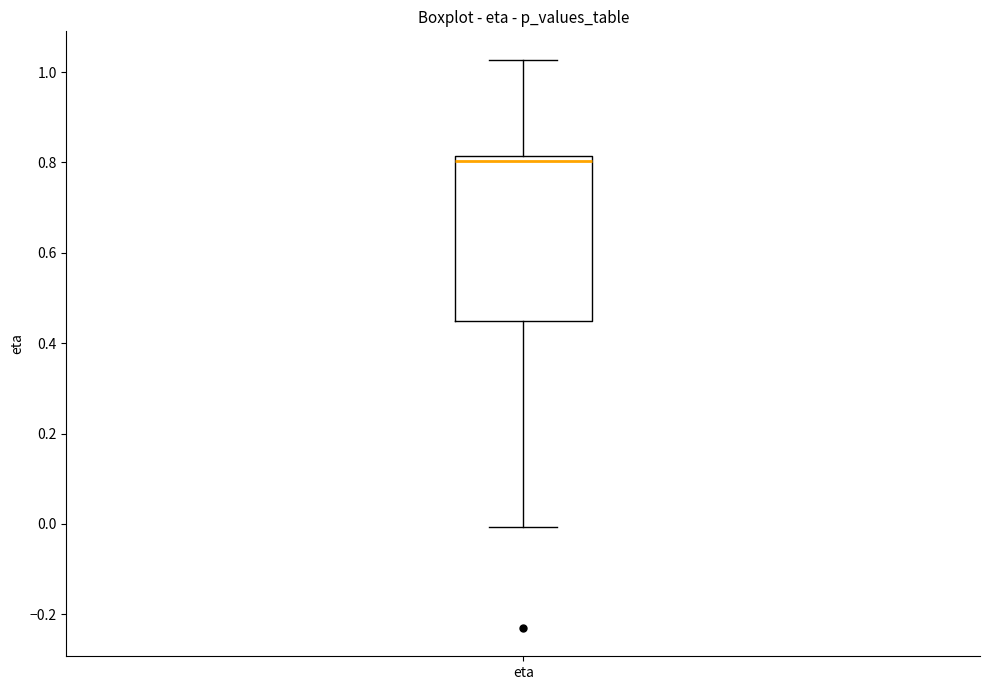

Where is the upper edge of the box for eta on the y-axis? The values are not printed on the chart, so give them approximately, as read against the axis.

0.82